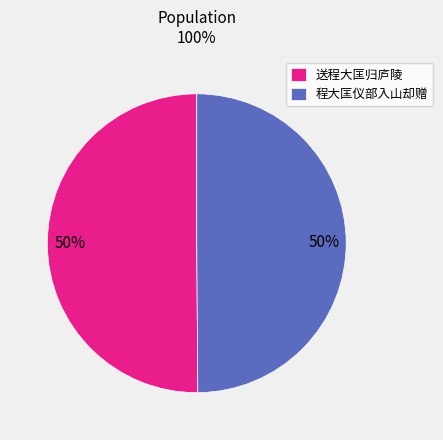

Do 程大匡仪部入山却赠 and 送程大匡归庐陵 together represent more than half of the pie?

Yes